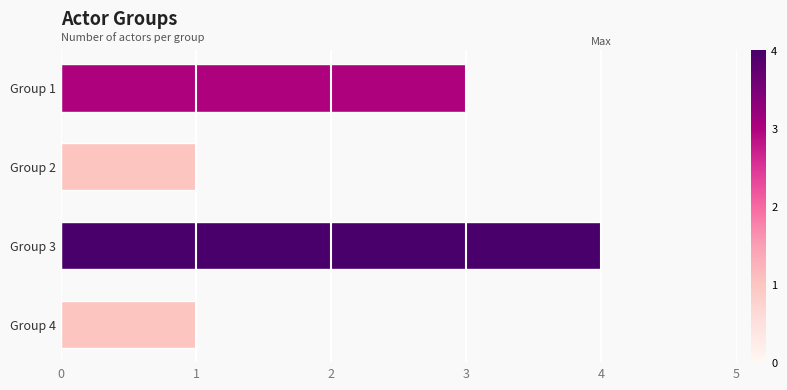

The chart shows a value of 4 at Group 3. True or false?

True